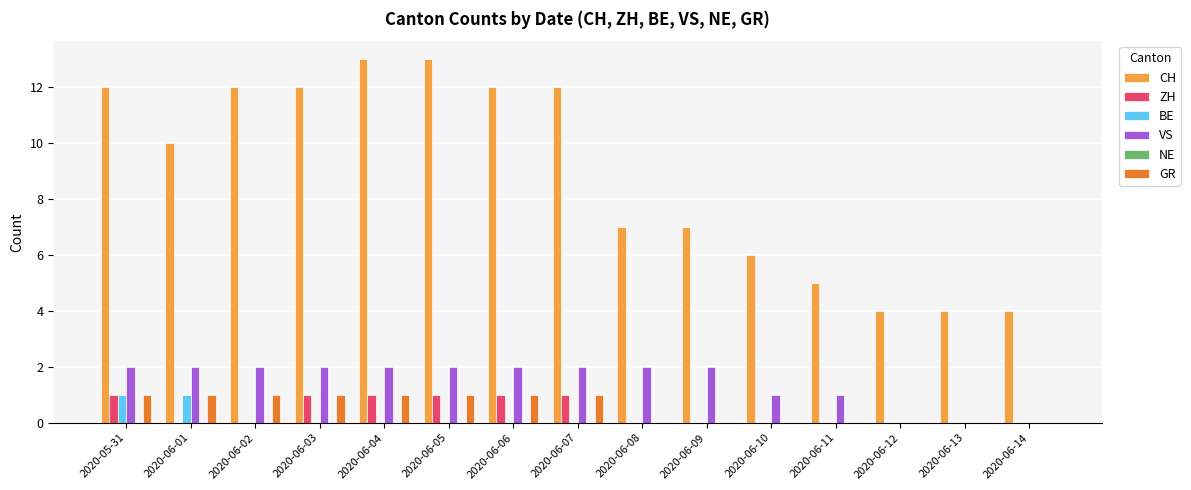

What is the sum of all ZH values?

6